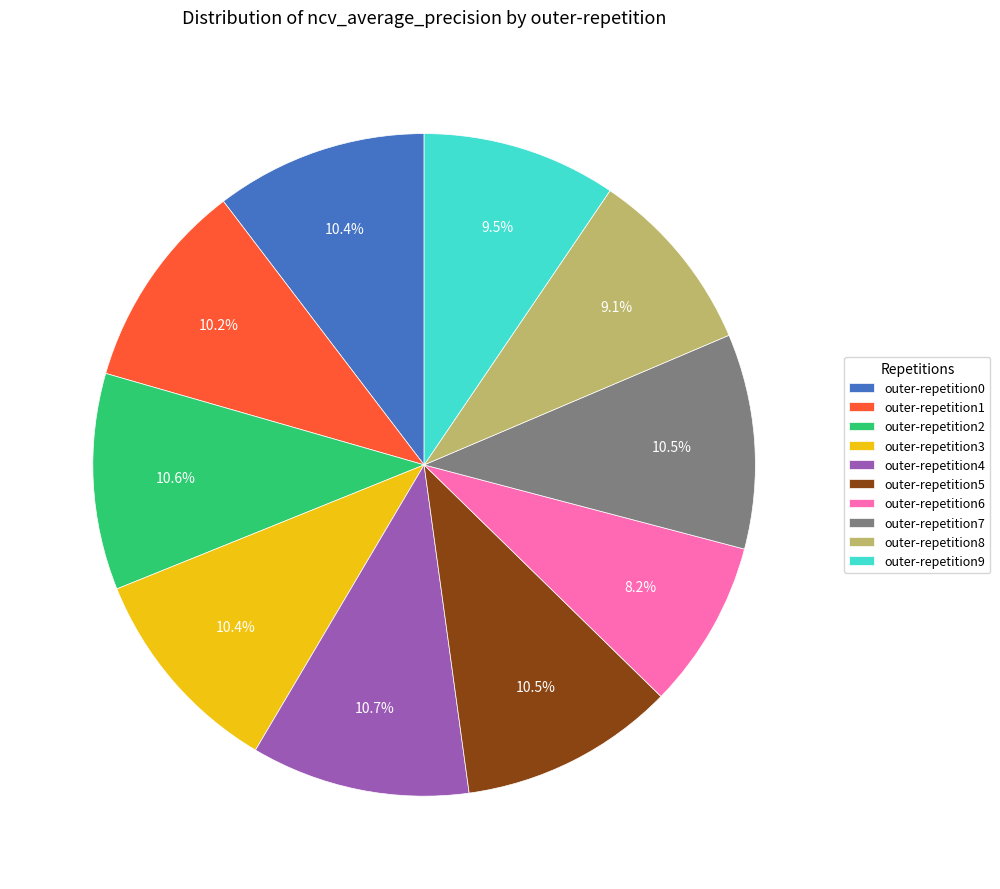

How many slices are in this pie chart?

10